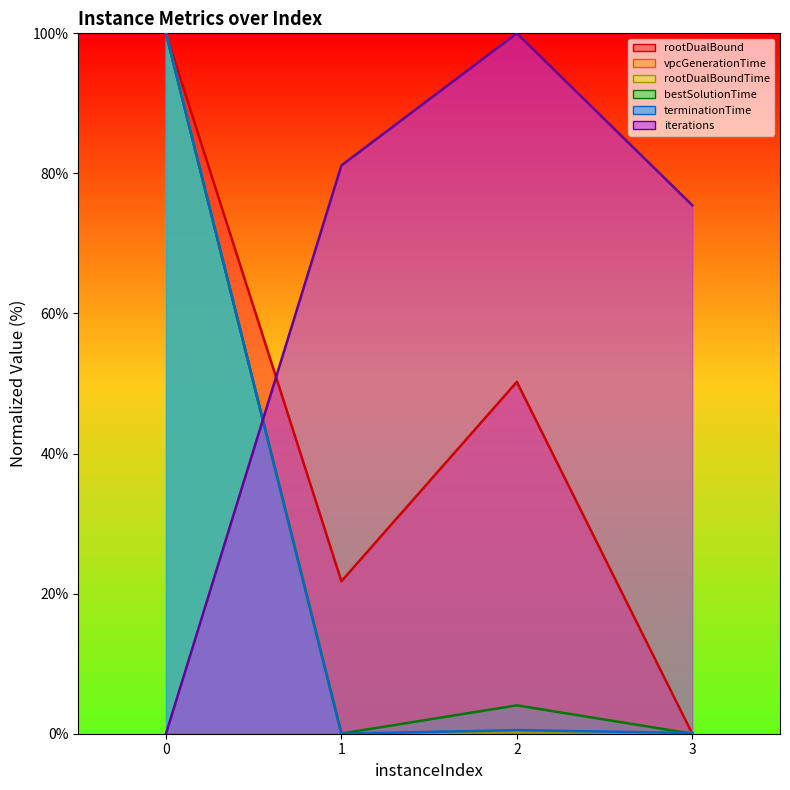

Which series has the largest total across all categories?

iterations